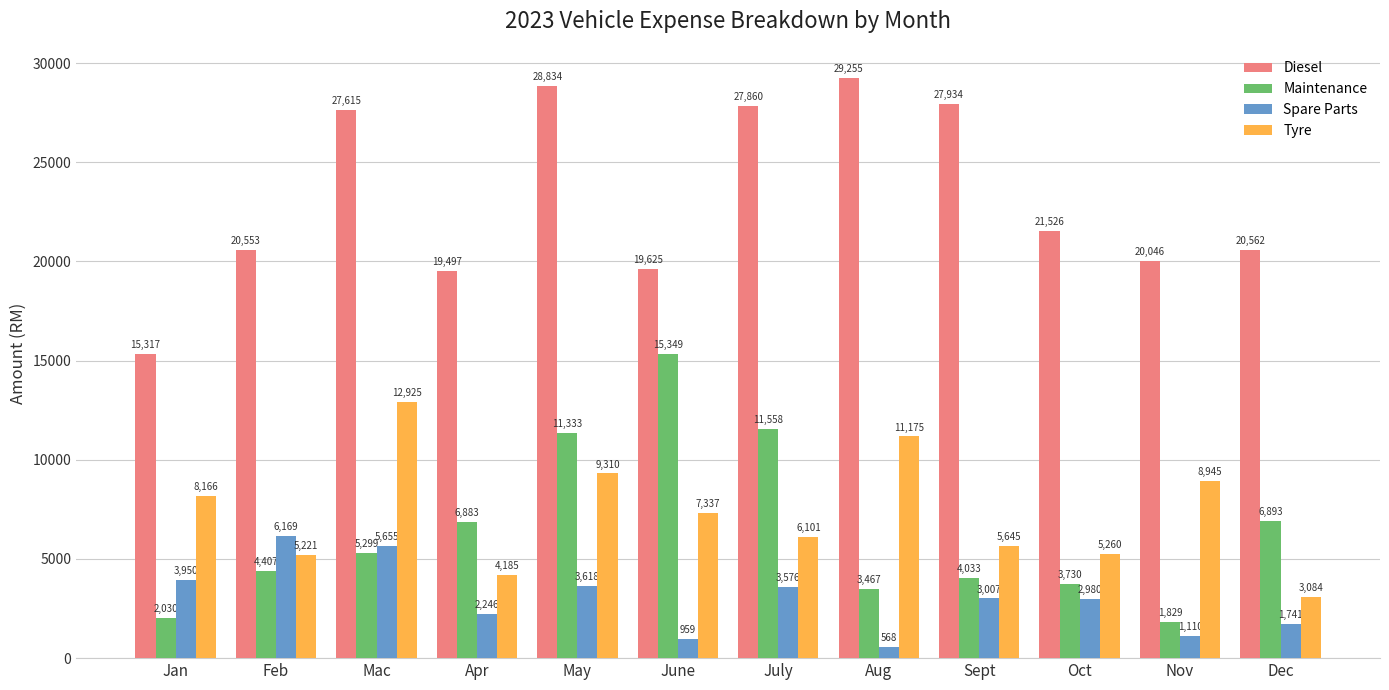

How many values in the Tyre series are below 7337?

6